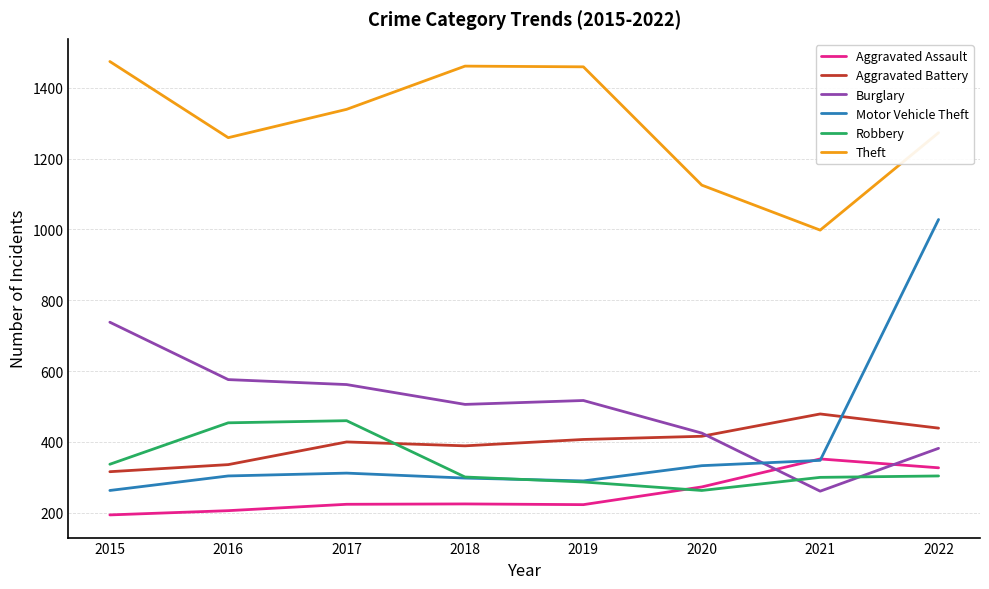

How many lines are shown in the chart?

6